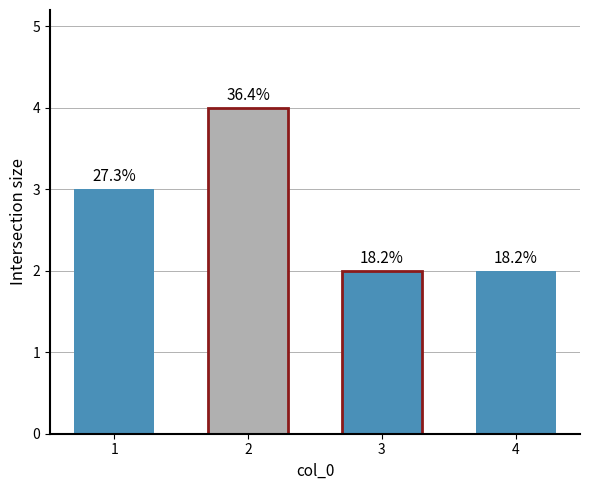

The chart shows a value of 1 at 3. True or false?

False